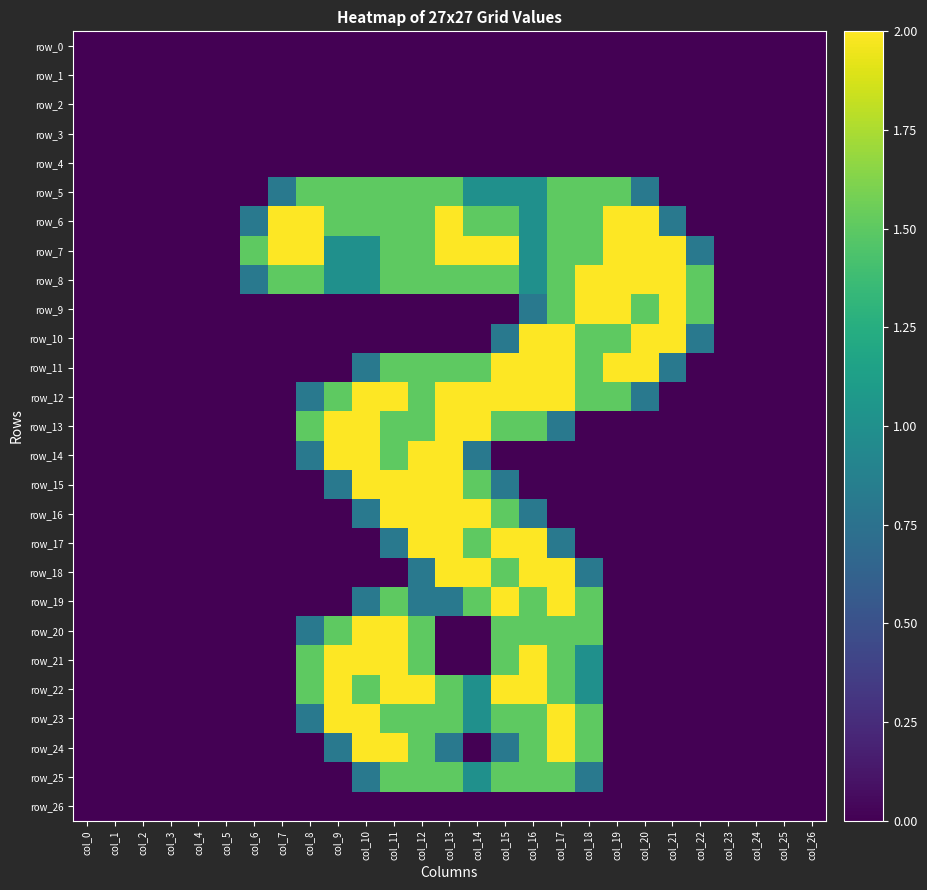

Reading left to right, transcribe all the data shown in this chart.

row_0: 0.0	0.0	0.0	0.0	0.0	0.0	0.0	0.0	0.0	0.0	0.0	0.0	0.0	0.0	0.0	0.0	0.0	0.0	0.0	0.0	0.0	0.0	0.0	0.0	0.0	0.0	0.0
row_1: 0.0	0.0	0.0	0.0	0.0	0.0	0.0	0.0	0.0	0.0	0.0	0.0	0.0	0.0	0.0	0.0	0.0	0.0	0.0	0.0	0.0	0.0	0.0	0.0	0.0	0.0	0.0
row_2: 0.0	0.0	0.0	0.0	0.0	0.0	0.0	0.0	0.0	0.0	0.0	0.0	0.0	0.0	0.0	0.0	0.0	0.0	0.0	0.0	0.0	0.0	0.0	0.0	0.0	0.0	0.0
row_3: 0.0	0.0	0.0	0.0	0.0	0.0	0.0	0.0	0.0	0.0	0.0	0.0	0.0	0.0	0.0	0.0	0.0	0.0	0.0	0.0	0.0	0.0	0.0	0.0	0.0	0.0	0.0
row_4: 0.0	0.0	0.0	0.0	0.0	0.0	0.0	0.0	0.0	0.0	0.0	0.0	0.0	0.0	0.0	0.0	0.0	0.0	0.0	0.0	0.0	0.0	0.0	0.0	0.0	0.0	0.0
row_5: 0.0	0.0	0.0	0.0	0.0	0.0	0.0	0.8	1.5	1.5	1.5	1.5	1.5	1.5	1.0	1.0	1.0	1.5	1.5	1.5	0.8	0.0	0.0	0.0	0.0	0.0	0.0
row_6: 0.0	0.0	0.0	0.0	0.0	0.0	0.8	2.0	2.0	1.5	1.5	1.5	1.5	2.0	1.5	1.5	1.0	1.5	1.5	2.0	2.0	0.8	0.0	0.0	0.0	0.0	0.0
row_7: 0.0	0.0	0.0	0.0	0.0	0.0	1.5	2.0	2.0	1.0	1.0	1.5	1.5	2.0	2.0	2.0	1.0	1.5	1.5	2.0	2.0	2.0	0.8	0.0	0.0	0.0	0.0
row_8: 0.0	0.0	0.0	0.0	0.0	0.0	0.8	1.5	1.5	1.0	1.0	1.5	1.5	1.5	1.5	1.5	1.0	1.5	2.0	2.0	2.0	2.0	1.5	0.0	0.0	0.0	0.0
row_9: 0.0	0.0	0.0	0.0	0.0	0.0	0.0	0.0	0.0	0.0	0.0	0.0	0.0	0.0	0.0	0.0	0.8	1.5	2.0	2.0	1.5	2.0	1.5	0.0	0.0	0.0	0.0
row_10: 0.0	0.0	0.0	0.0	0.0	0.0	0.0	0.0	0.0	0.0	0.0	0.0	0.0	0.0	0.0	0.8	2.0	2.0	1.5	1.5	2.0	2.0	0.8	0.0	0.0	0.0	0.0
row_11: 0.0	0.0	0.0	0.0	0.0	0.0	0.0	0.0	0.0	0.0	0.8	1.5	1.5	1.5	1.5	2.0	2.0	2.0	1.5	2.0	2.0	0.8	0.0	0.0	0.0	0.0	0.0
row_12: 0.0	0.0	0.0	0.0	0.0	0.0	0.0	0.0	0.8	1.5	2.0	2.0	1.5	2.0	2.0	2.0	2.0	2.0	1.5	1.5	0.8	0.0	0.0	0.0	0.0	0.0	0.0
row_13: 0.0	0.0	0.0	0.0	0.0	0.0	0.0	0.0	1.5	2.0	2.0	1.5	1.5	2.0	2.0	1.5	1.5	0.8	0.0	0.0	0.0	0.0	0.0	0.0	0.0	0.0	0.0
row_14: 0.0	0.0	0.0	0.0	0.0	0.0	0.0	0.0	0.8	2.0	2.0	1.5	2.0	2.0	0.8	0.0	0.0	0.0	0.0	0.0	0.0	0.0	0.0	0.0	0.0	0.0	0.0
row_15: 0.0	0.0	0.0	0.0	0.0	0.0	0.0	0.0	0.0	0.8	2.0	2.0	2.0	2.0	1.5	0.8	0.0	0.0	0.0	0.0	0.0	0.0	0.0	0.0	0.0	0.0	0.0
row_16: 0.0	0.0	0.0	0.0	0.0	0.0	0.0	0.0	0.0	0.0	0.8	2.0	2.0	2.0	2.0	1.5	0.8	0.0	0.0	0.0	0.0	0.0	0.0	0.0	0.0	0.0	0.0
row_17: 0.0	0.0	0.0	0.0	0.0	0.0	0.0	0.0	0.0	0.0	0.0	0.8	2.0	2.0	1.5	2.0	2.0	0.8	0.0	0.0	0.0	0.0	0.0	0.0	0.0	0.0	0.0
row_18: 0.0	0.0	0.0	0.0	0.0	0.0	0.0	0.0	0.0	0.0	0.0	0.0	0.8	2.0	2.0	1.5	2.0	2.0	0.8	0.0	0.0	0.0	0.0	0.0	0.0	0.0	0.0
row_19: 0.0	0.0	0.0	0.0	0.0	0.0	0.0	0.0	0.0	0.0	0.8	1.5	0.8	0.8	1.5	2.0	1.5	2.0	1.5	0.0	0.0	0.0	0.0	0.0	0.0	0.0	0.0
row_20: 0.0	0.0	0.0	0.0	0.0	0.0	0.0	0.0	0.8	1.5	2.0	2.0	1.5	0.0	0.0	1.5	1.5	1.5	1.5	0.0	0.0	0.0	0.0	0.0	0.0	0.0	0.0
row_21: 0.0	0.0	0.0	0.0	0.0	0.0	0.0	0.0	1.5	2.0	2.0	2.0	1.5	0.0	0.0	1.5	2.0	1.5	1.0	0.0	0.0	0.0	0.0	0.0	0.0	0.0	0.0
row_22: 0.0	0.0	0.0	0.0	0.0	0.0	0.0	0.0	1.5	2.0	1.5	2.0	2.0	1.5	1.0	2.0	2.0	1.5	1.0	0.0	0.0	0.0	0.0	0.0	0.0	0.0	0.0
row_23: 0.0	0.0	0.0	0.0	0.0	0.0	0.0	0.0	0.8	2.0	2.0	1.5	1.5	1.5	1.0	1.5	1.5	2.0	1.5	0.0	0.0	0.0	0.0	0.0	0.0	0.0	0.0
row_24: 0.0	0.0	0.0	0.0	0.0	0.0	0.0	0.0	0.0	0.8	2.0	2.0	1.5	0.8	0.0	0.8	1.5	2.0	1.5	0.0	0.0	0.0	0.0	0.0	0.0	0.0	0.0
row_25: 0.0	0.0	0.0	0.0	0.0	0.0	0.0	0.0	0.0	0.0	0.8	1.5	1.5	1.5	1.0	1.5	1.5	1.5	0.8	0.0	0.0	0.0	0.0	0.0	0.0	0.0	0.0
row_26: 0.0	0.0	0.0	0.0	0.0	0.0	0.0	0.0	0.0	0.0	0.0	0.0	0.0	0.0	0.0	0.0	0.0	0.0	0.0	0.0	0.0	0.0	0.0	0.0	0.0	0.0	0.0